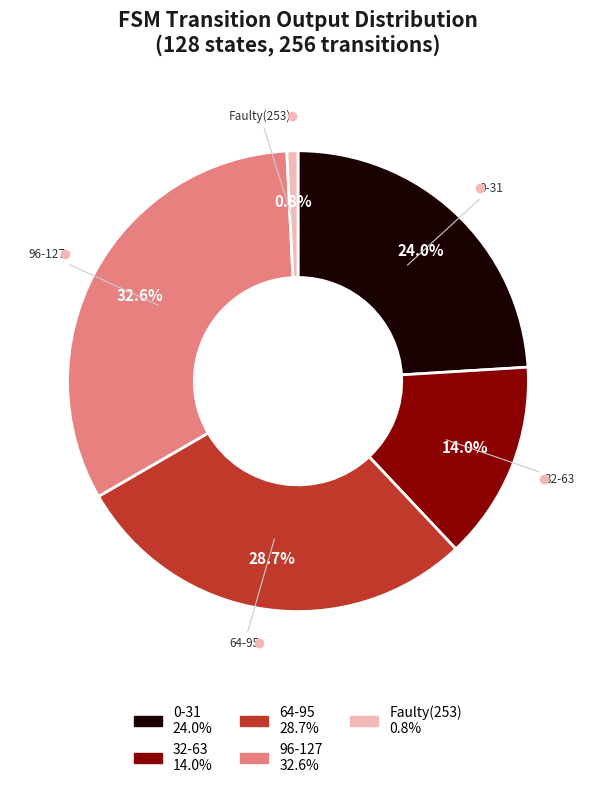

To the nearest percent, what is the average slice percentage?

20%